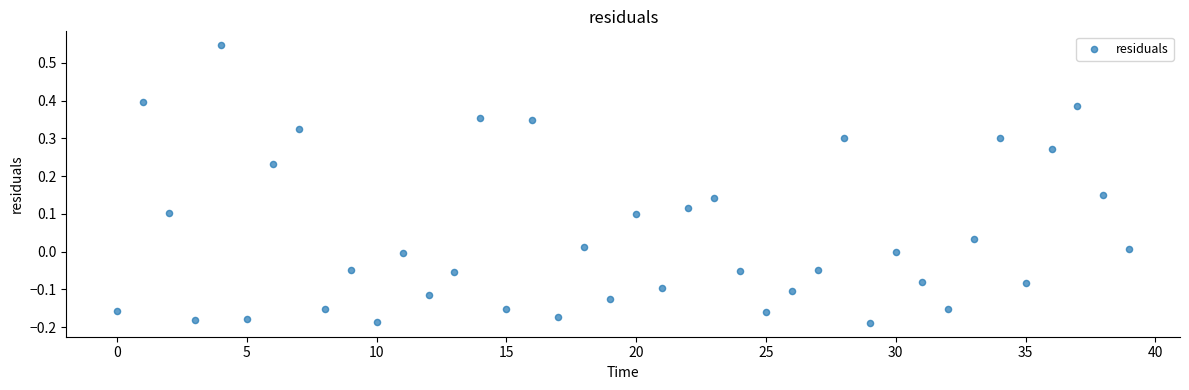

What is the range of Y values (max minus min)?

0.7